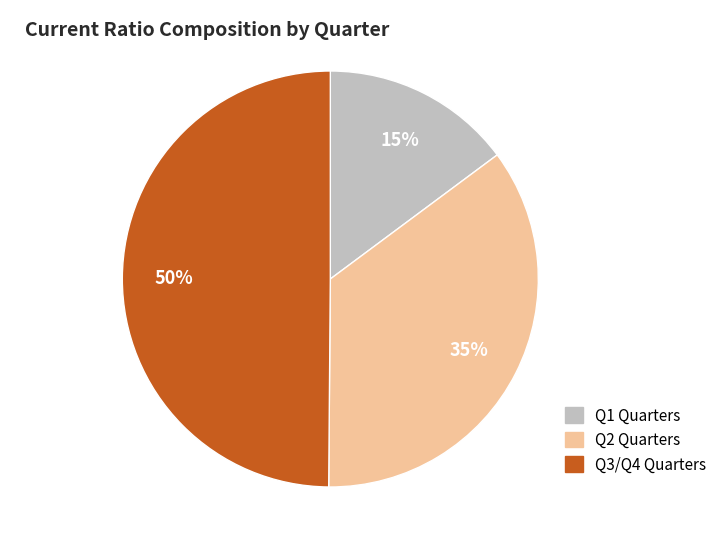

To the nearest percent, what is the difference between the largest and smallest slice percentages?

35%